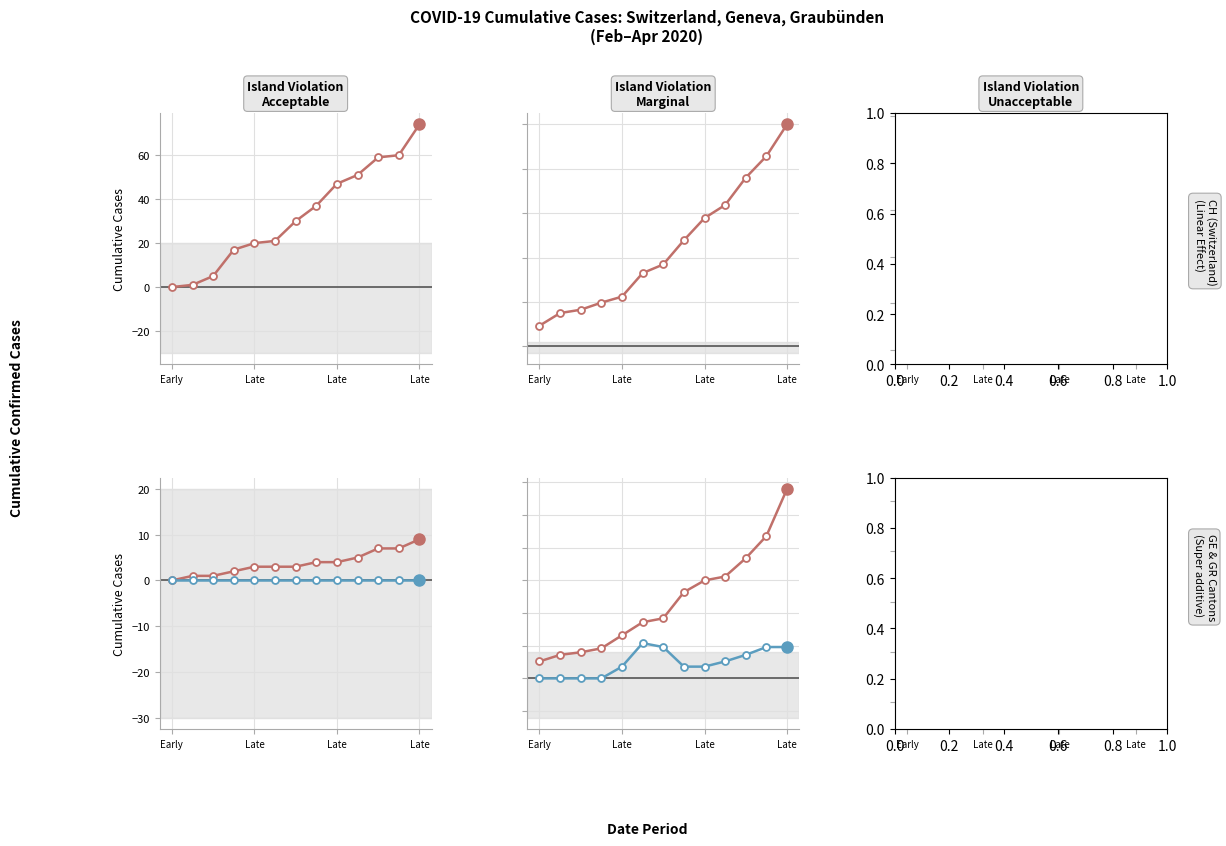

At which category does the chart reach its minimum across all series?

Early